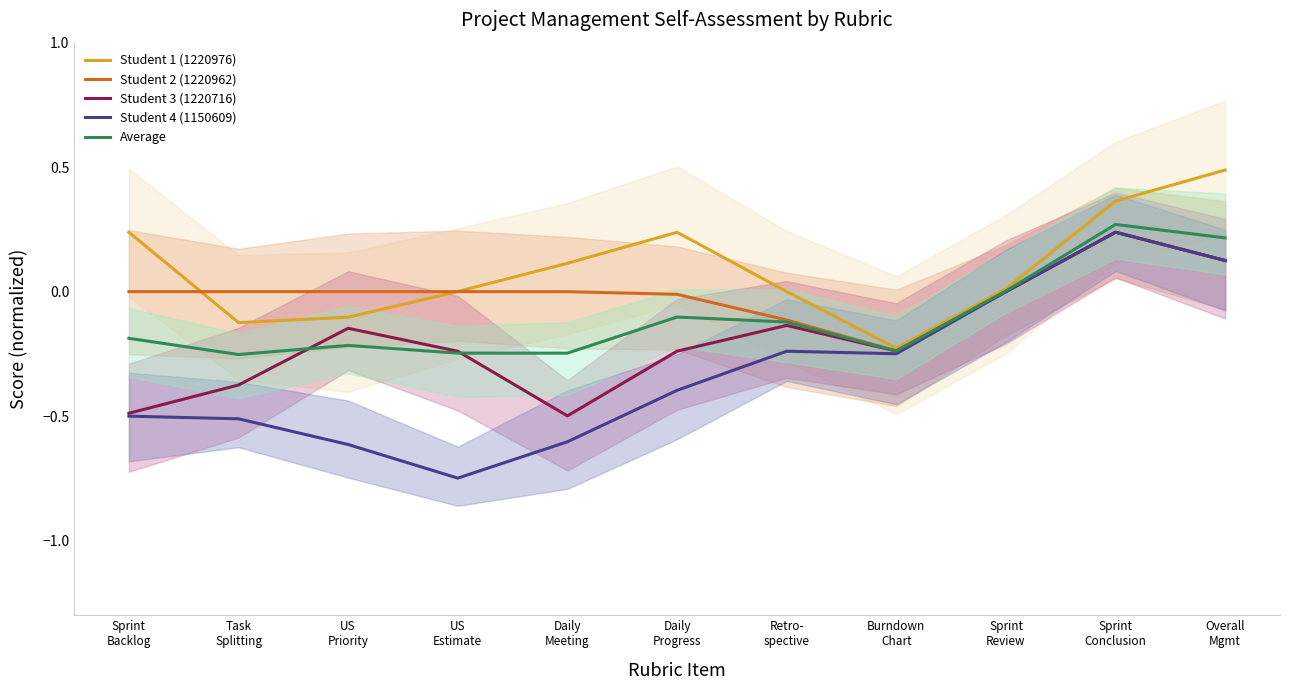

The value of Student 3 (1220716) at Overall
Mgmt is 0.2. True or false?

False